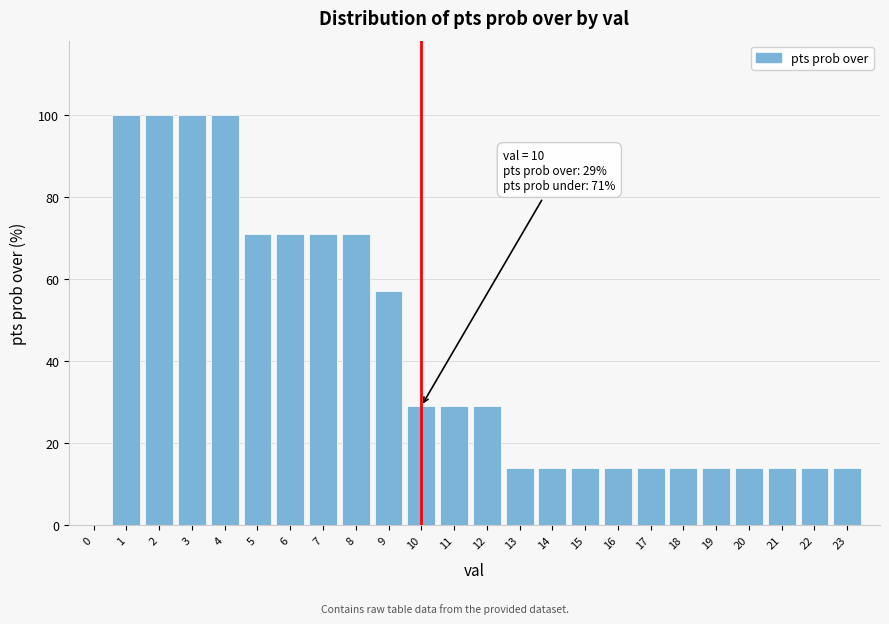

Reading left to right, transcribe all the data shown in this chart.

0=0	1=100	2=100	3=100	4=100	5=71	6=71	7=71	8=71	9=57	10=29	11=29	12=29	13=14	14=14	15=14	16=14	17=14	18=14	19=14	20=14	21=14	22=14	23=14